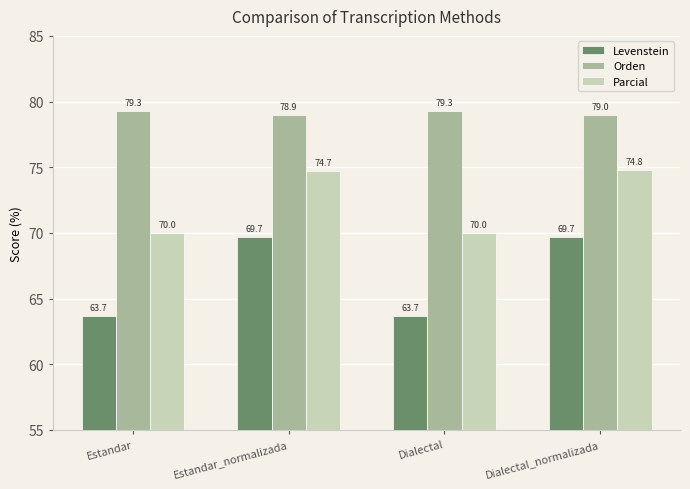

Rank the series at Estandar from lowest to highest value.

Levenstein, Parcial, Orden